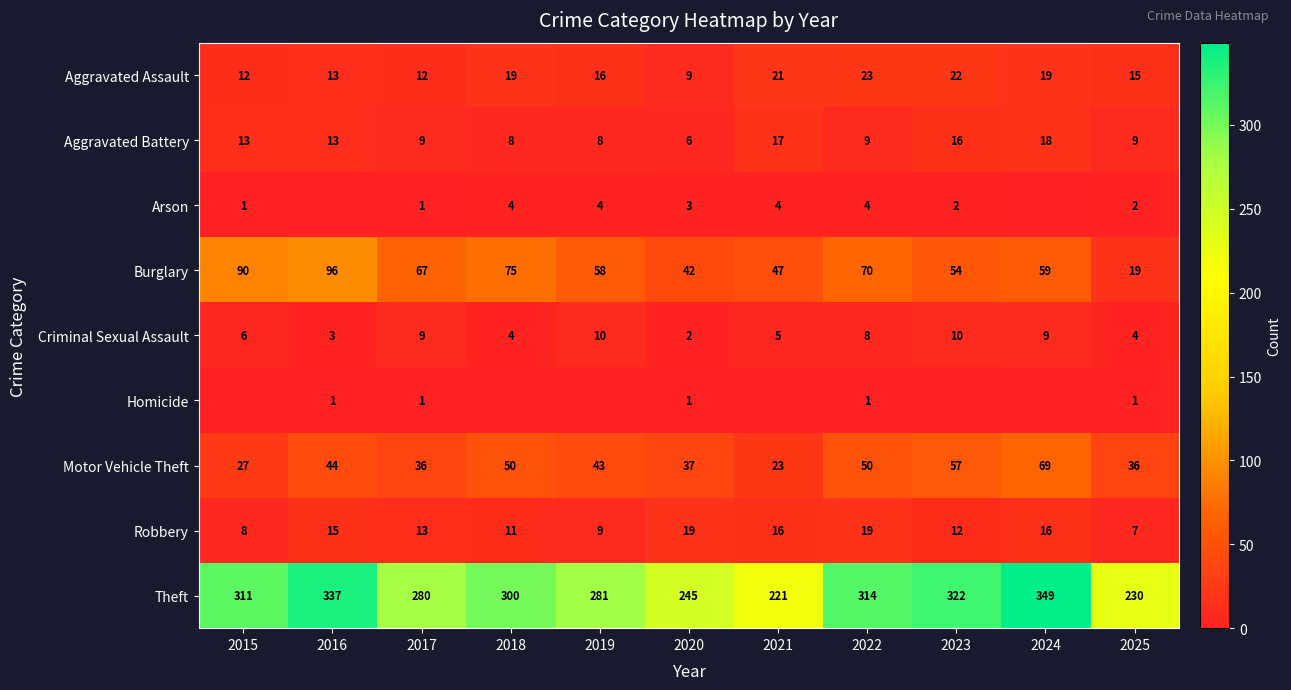

How many categories are shown in the chart?

11